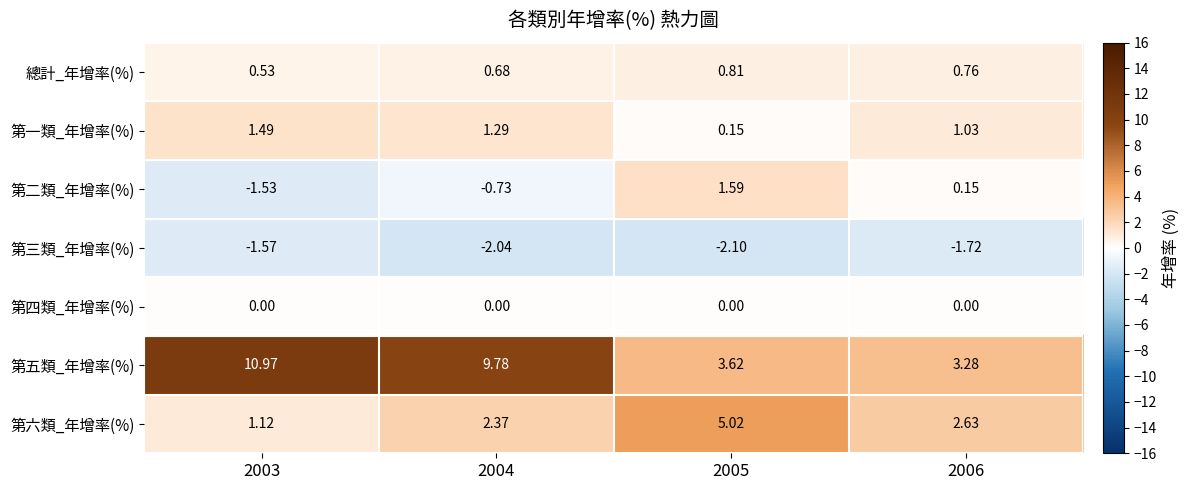

List the series in order of their peak value, highest first.

第五類_年增率(%), 第六類_年增率(%), 第二類_年增率(%), 第一類_年增率(%), 總計_年增率(%), 第四類_年增率(%), 第三類_年增率(%)